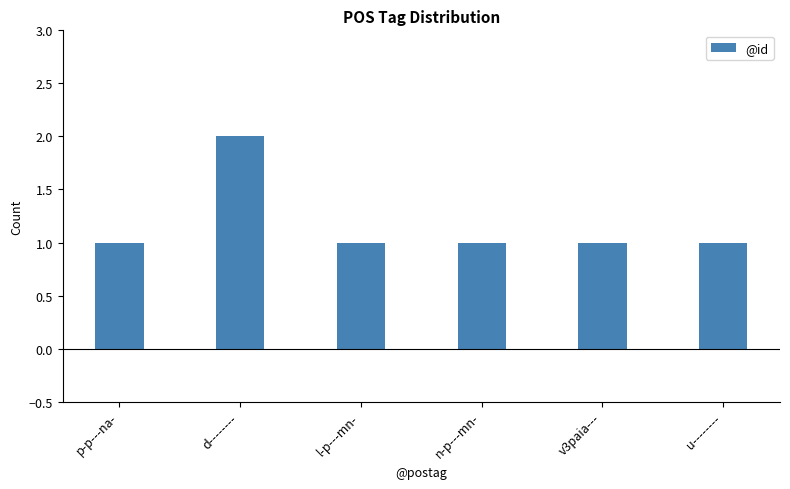

Reading right to left, what are all the values shown in this chart?

1	1	1	1	2	1